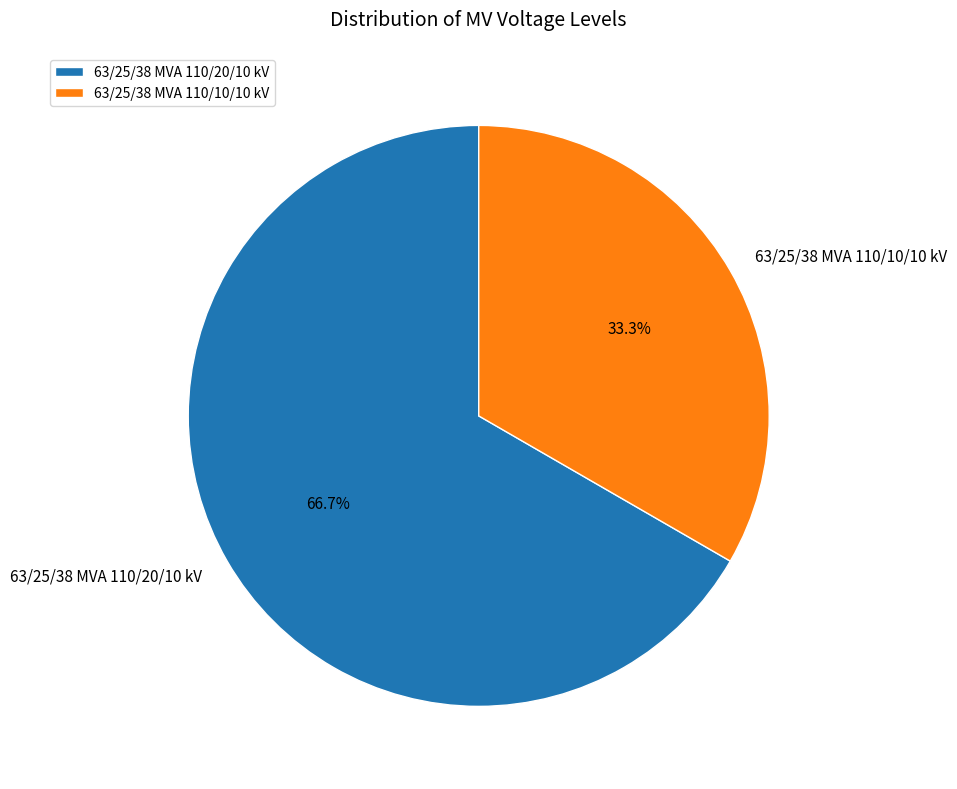

Is it true that 63/25/38 MVA 110/10/10 kV is 33% of the pie?

True